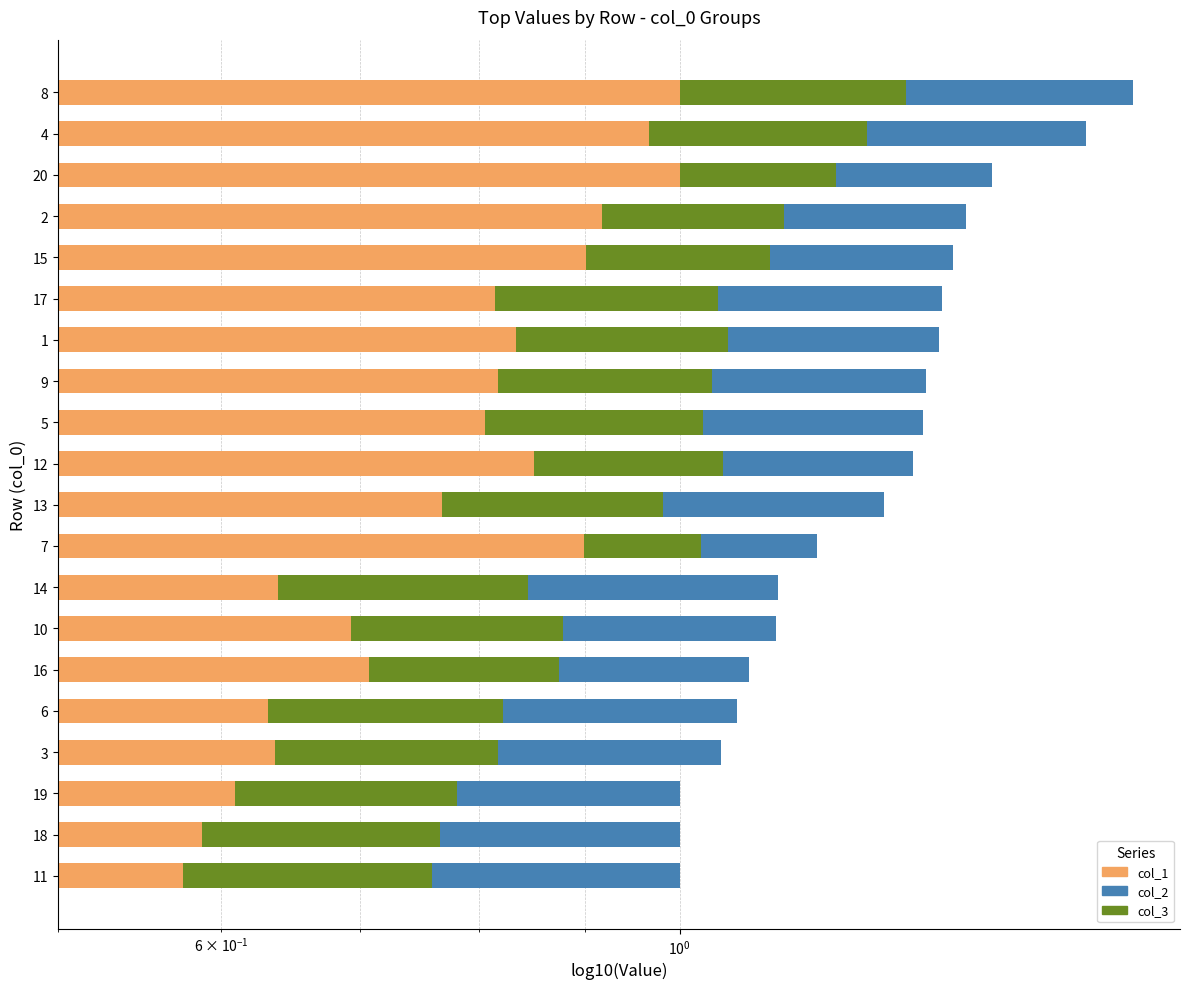

What is the minimum value shown in the chart?

0.6